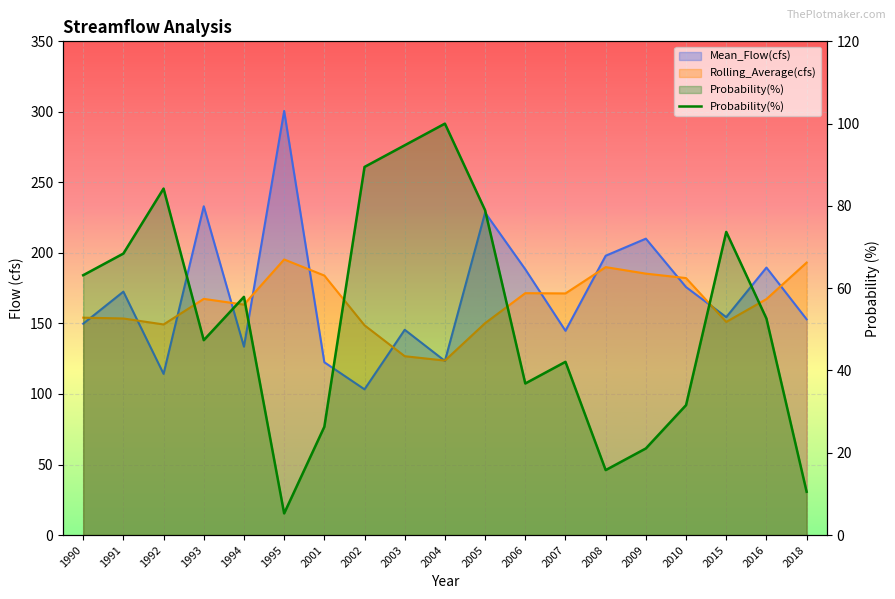

Which category has the lowest value across all series?

1995